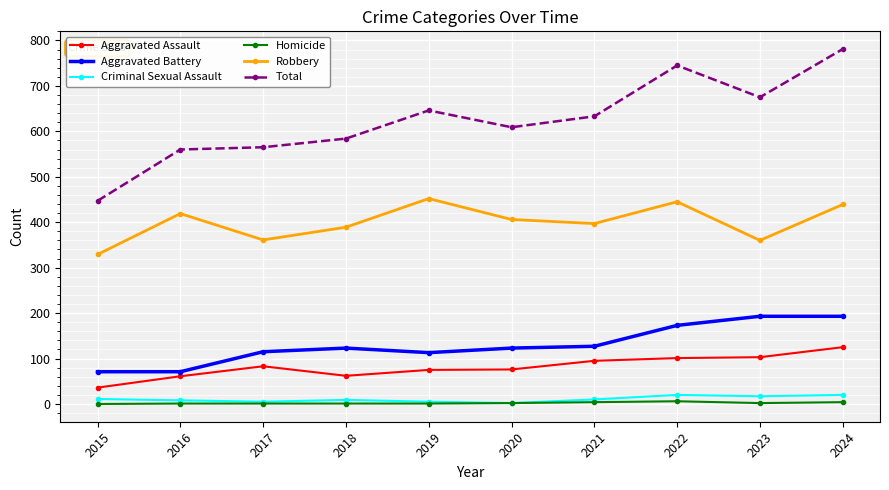

How many data points does each series have?

10